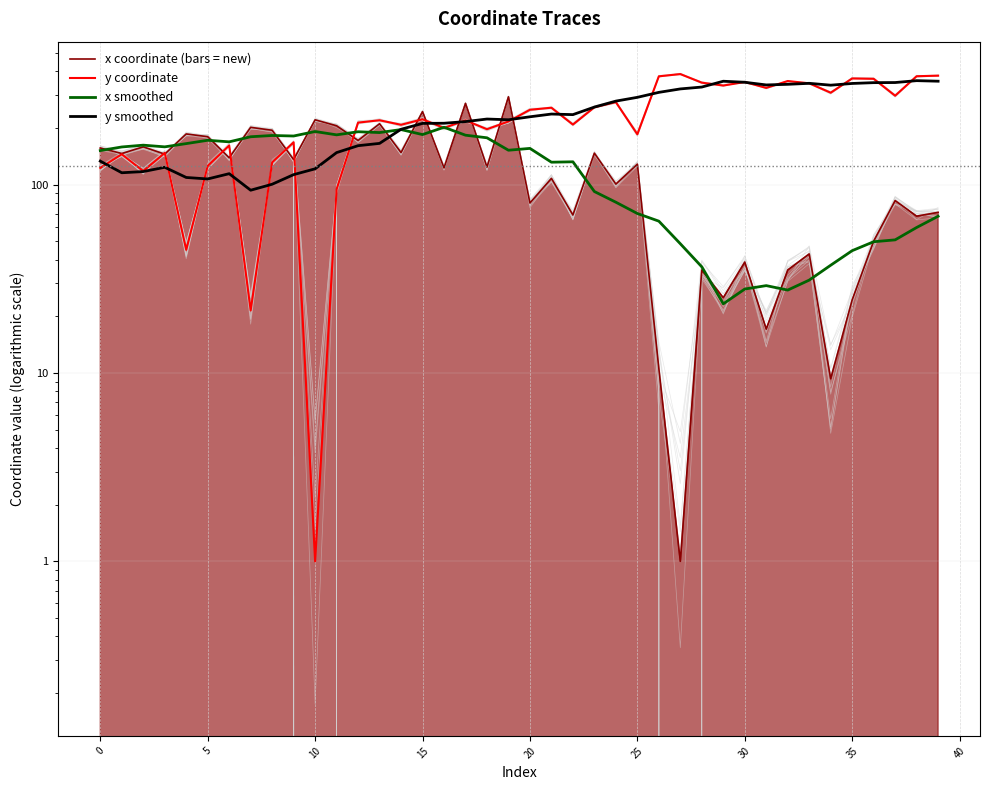

How many data points in x smoothed are less than 152?

20